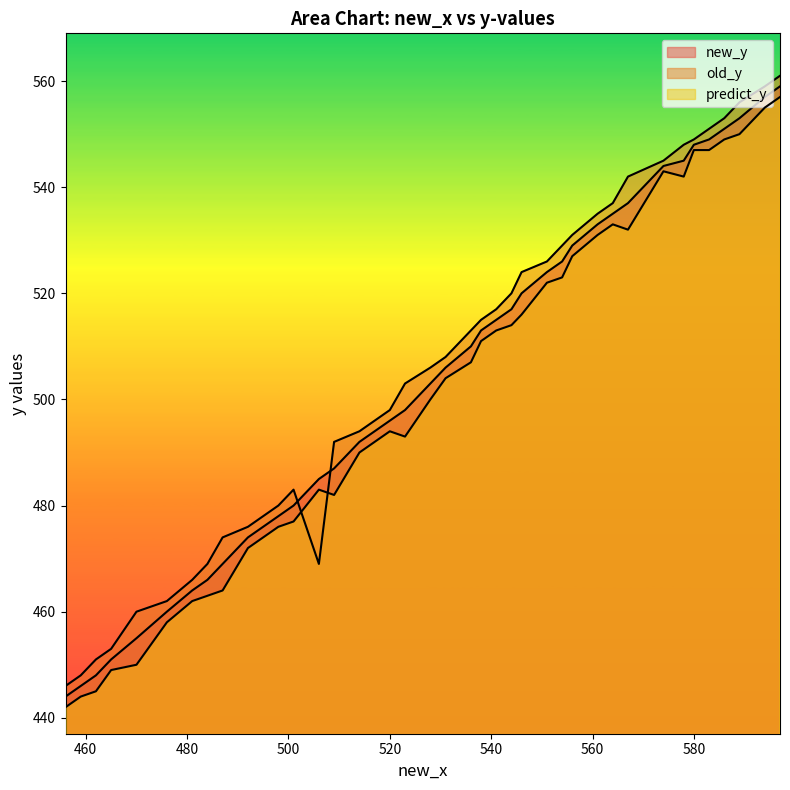

Where is the first local minimum for old_y?

506